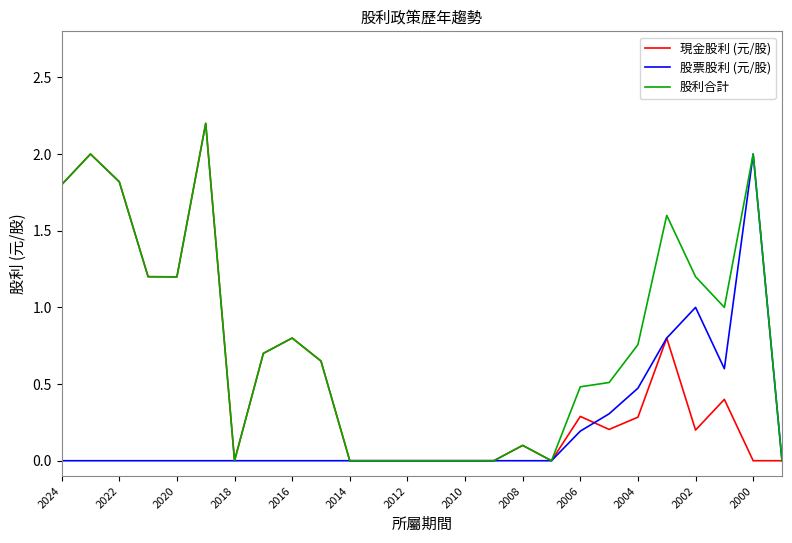

Which series has the largest total across all categories?

股利合計